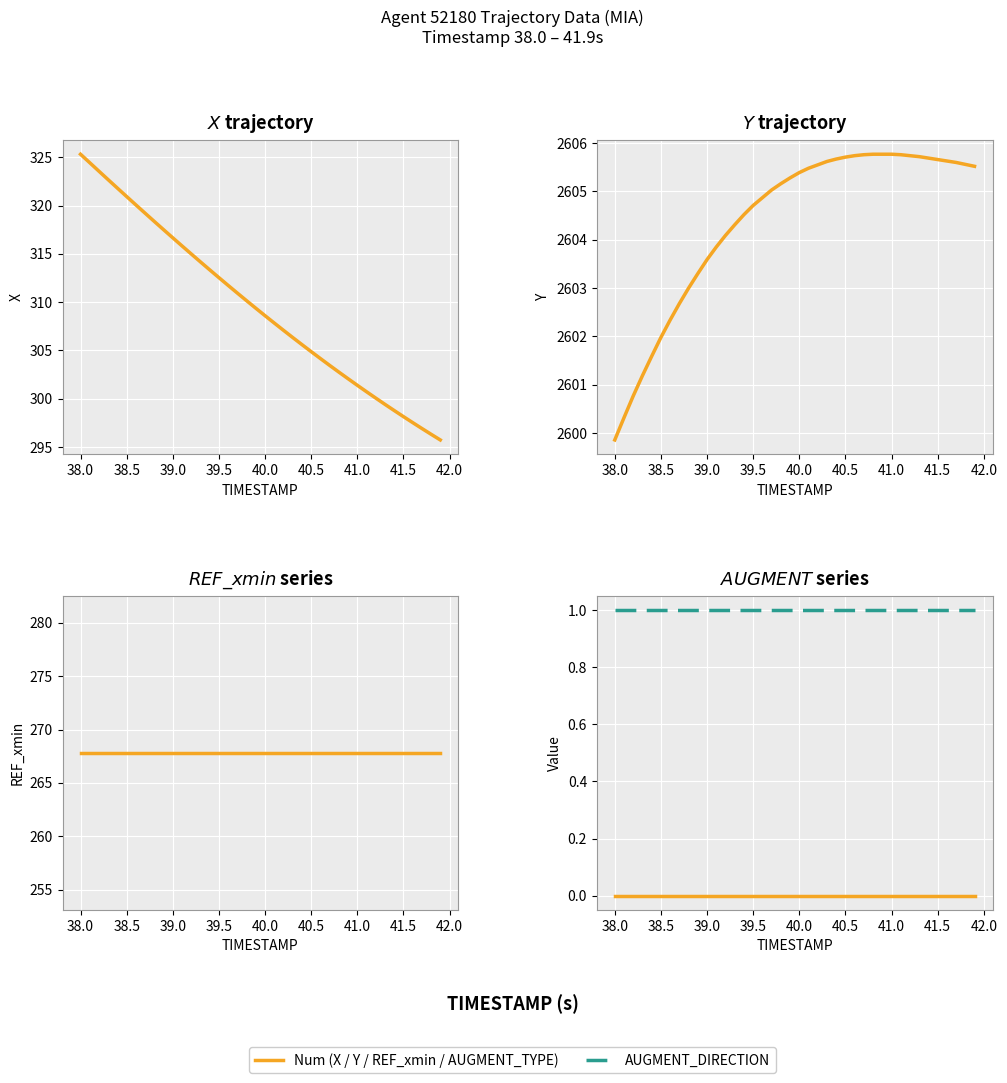

Which series has the largest total across all categories?

Y